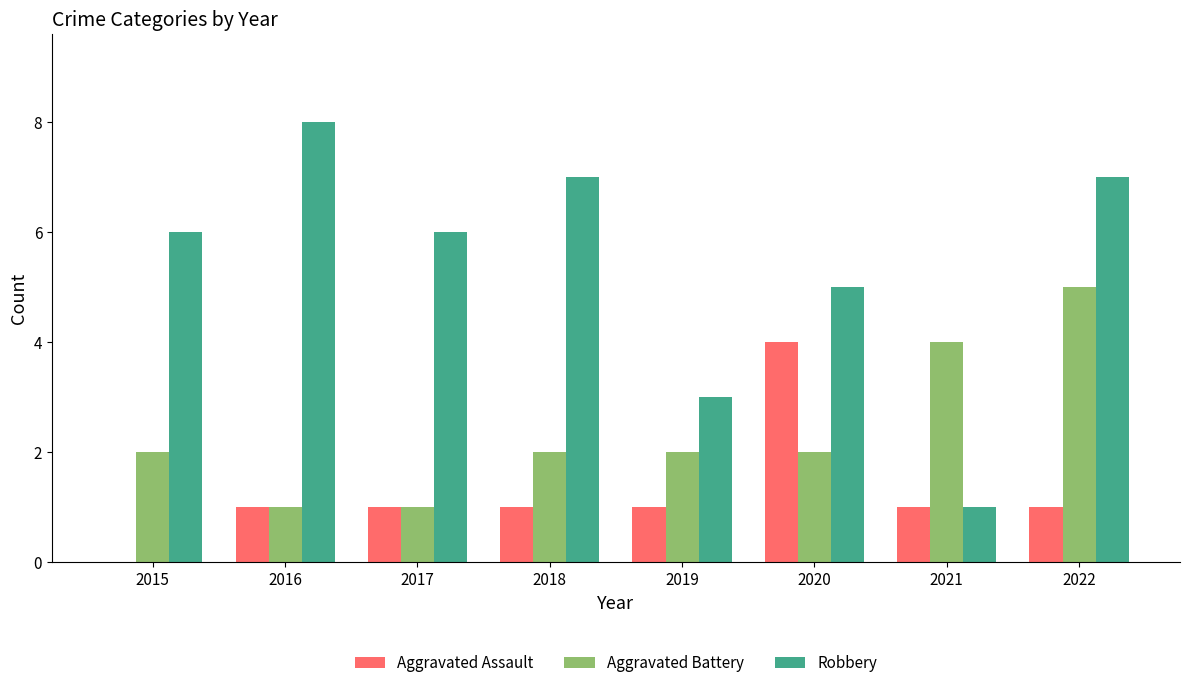

At which category is the sum across all series the highest?

2022